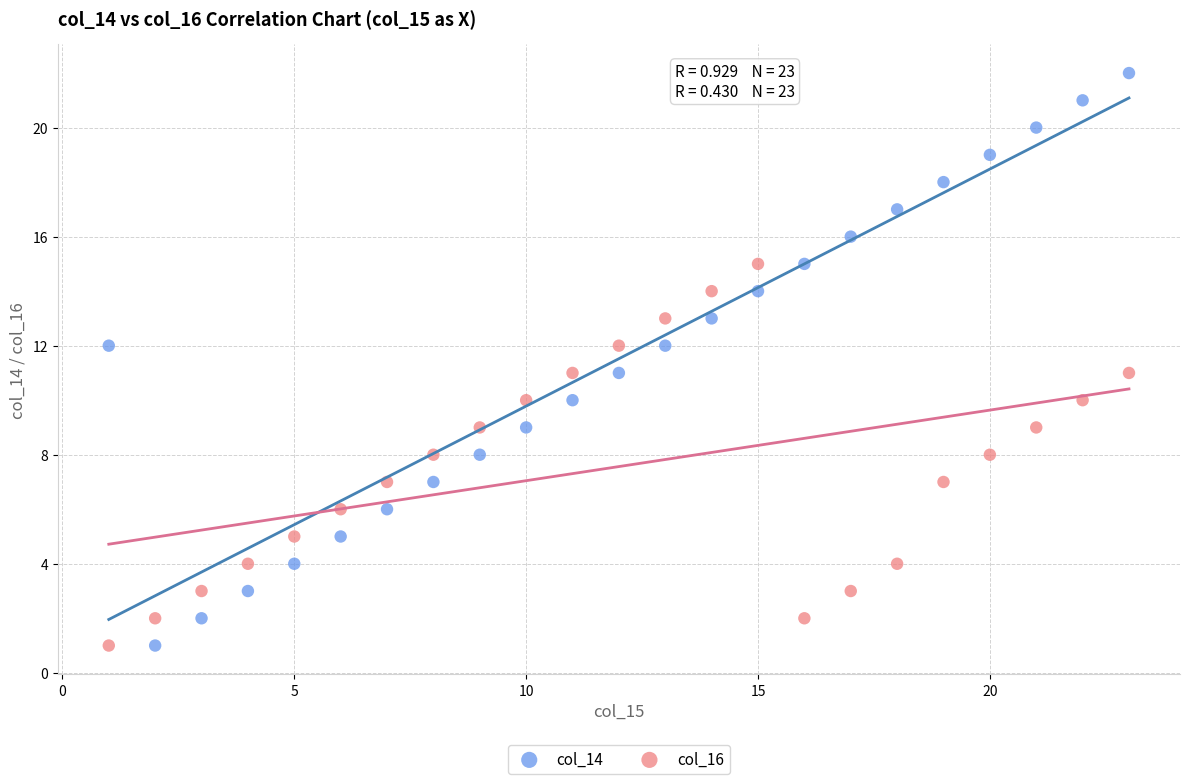

Across all data points, what is the range of Y values (max minus min)?

21